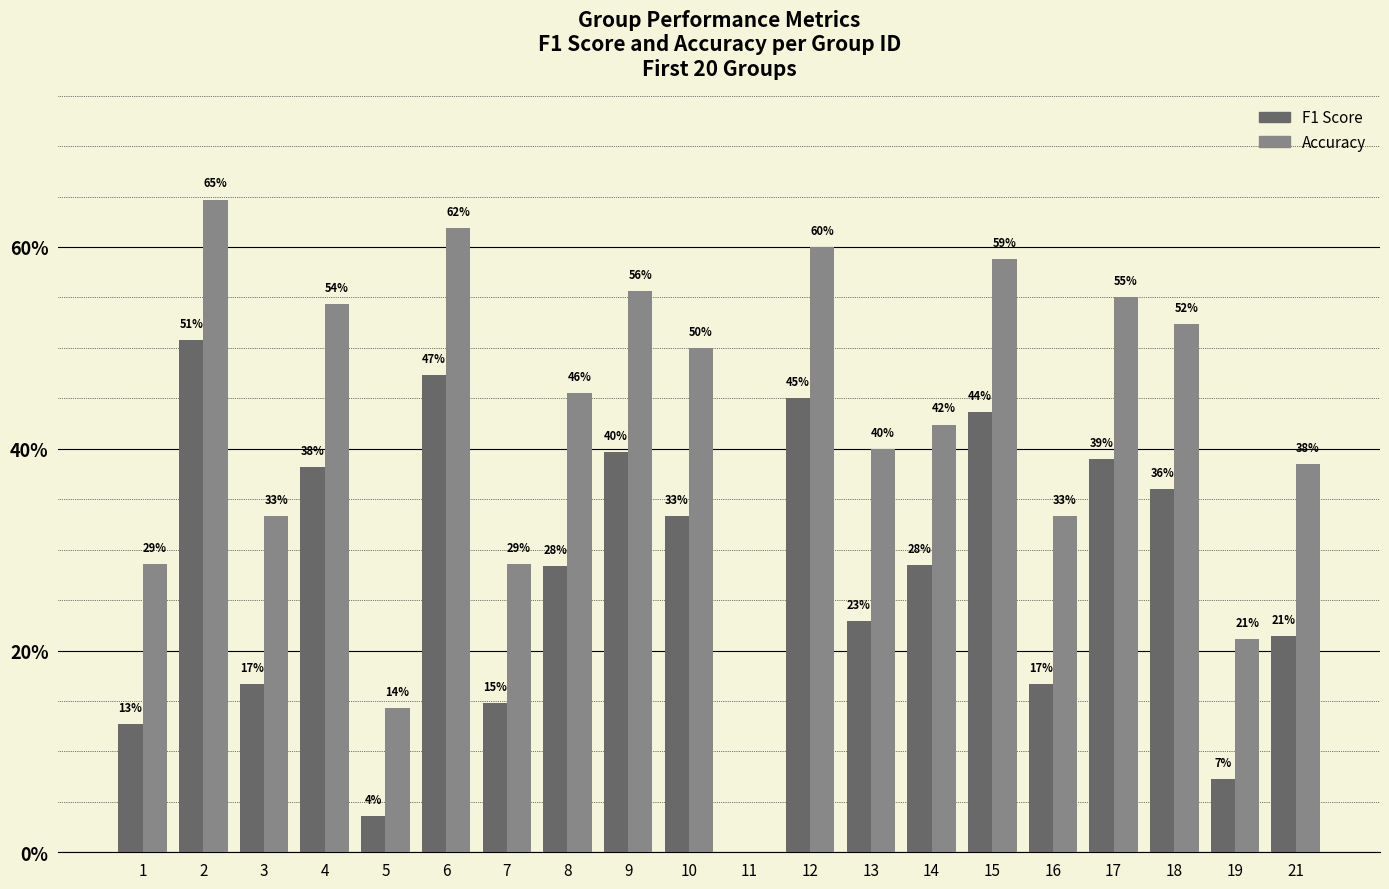

True or false: accuracy has a value of 0.7 at 4.

False